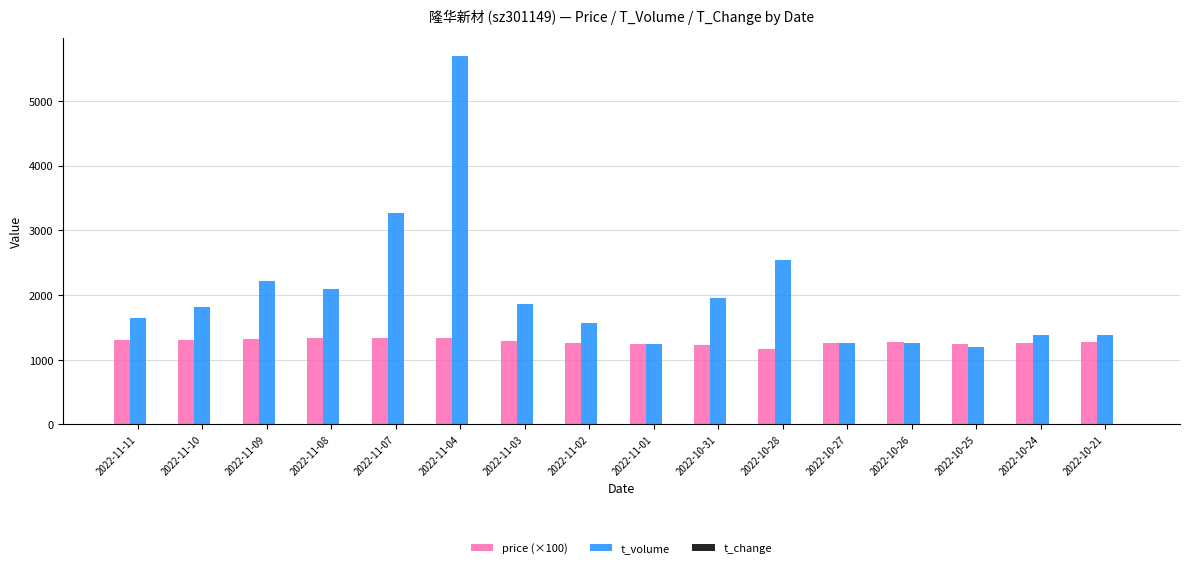

How many categories are shown in the chart?

16